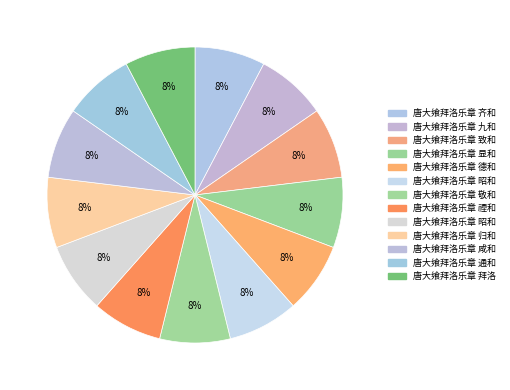

How many slices are in this pie chart?

13